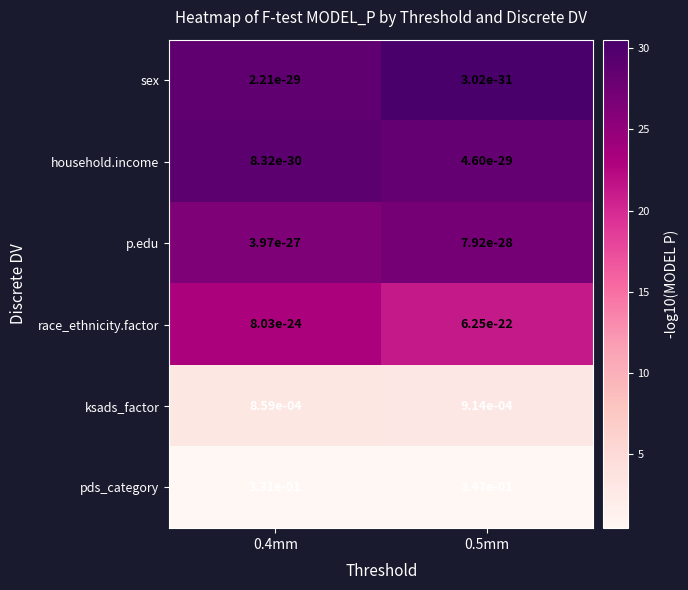

Count the number of categories in the chart.

2